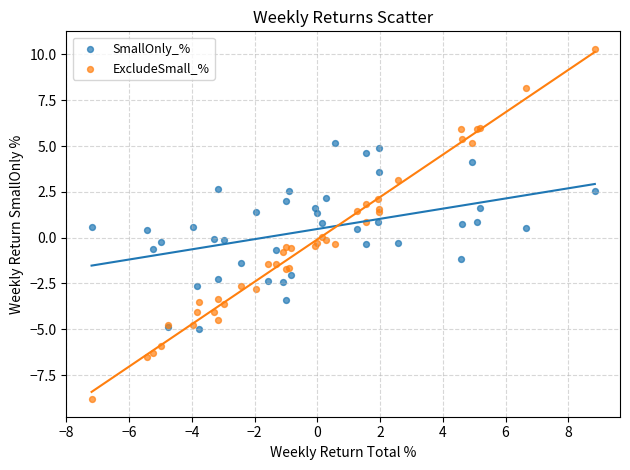

Which series contains the lowest Y value?

ExcludeSmall_%